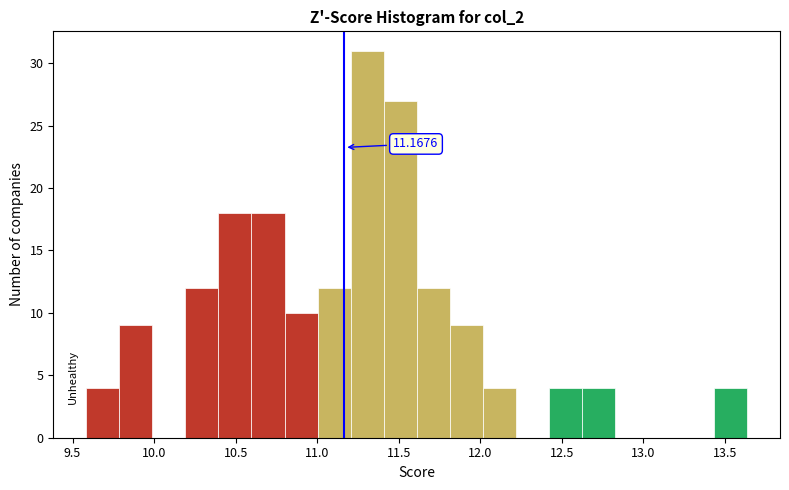

Which range on the x-axis has the tallest bar?

11.20 to 11.40